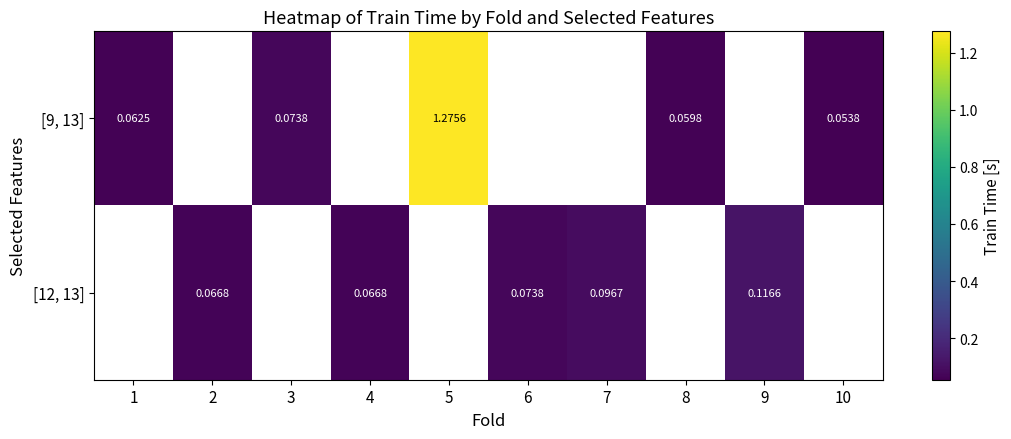

Which category has the highest value across all series?

5